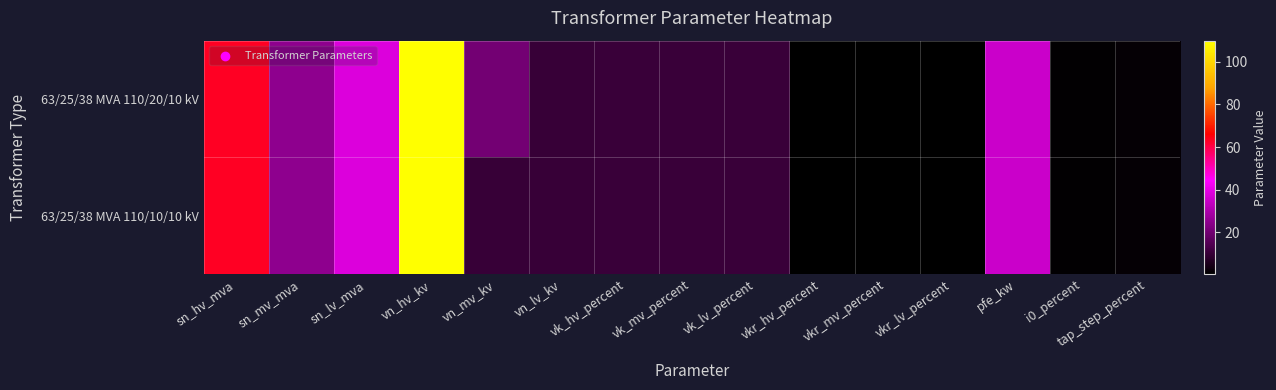

What is the smallest value displayed?

0.3